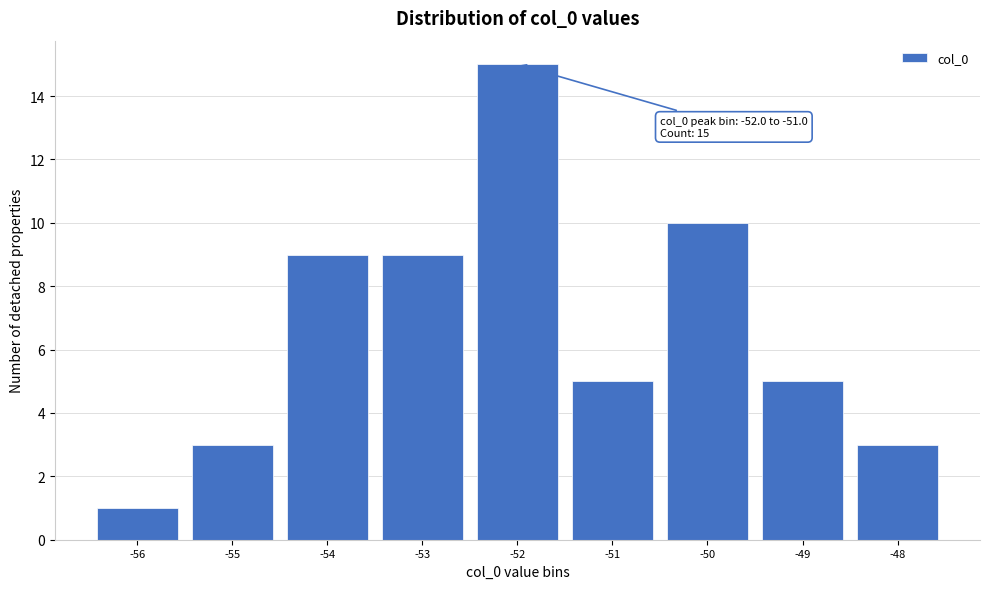

Reading left to right, what are all the values shown in this chart?

1	3	9	9	15	5	10	5	3